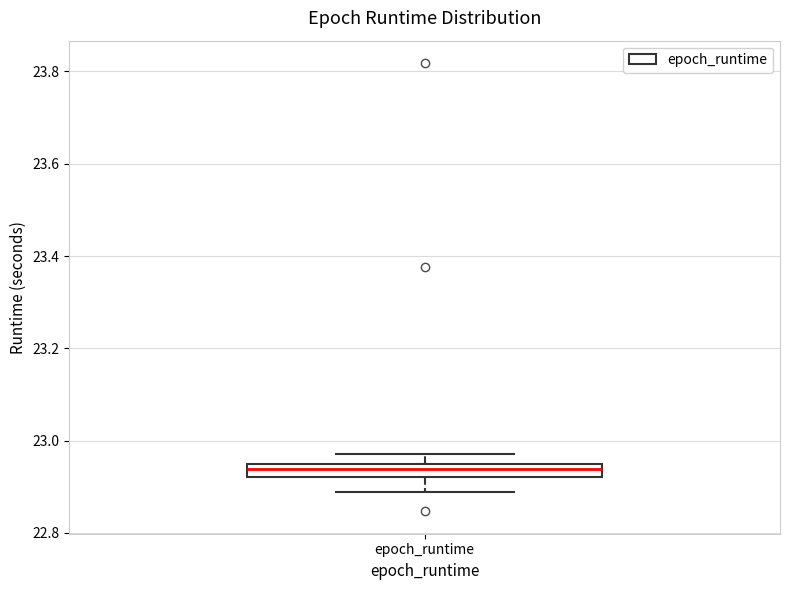

Where does the lower whisker of the box for epoch_runtime end on the y-axis? The values are not printed on the chart, so give them approximately, as read against the axis.

22.88